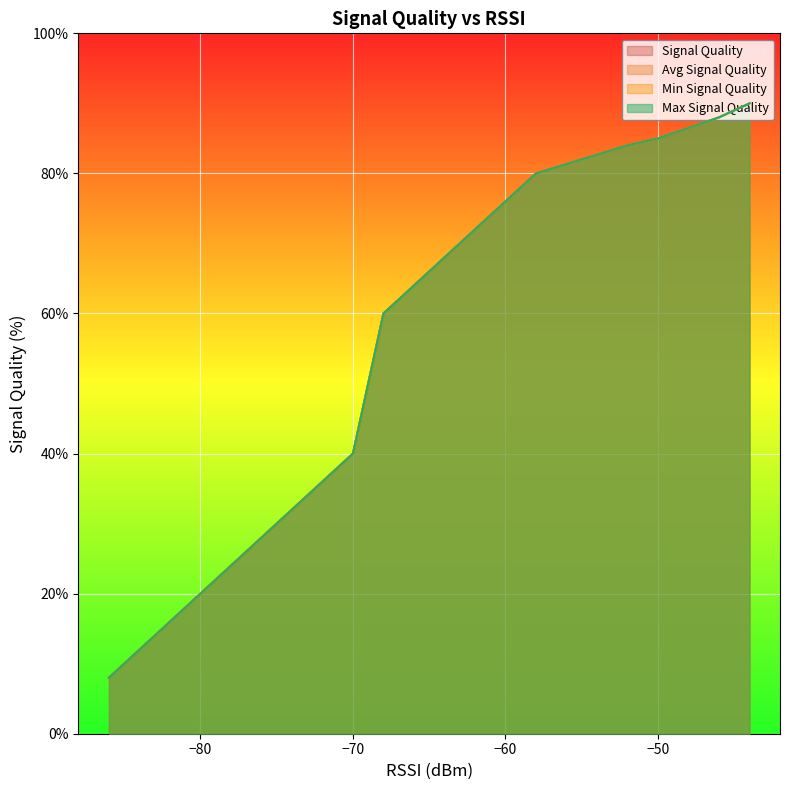

How many data points does each series have?

19